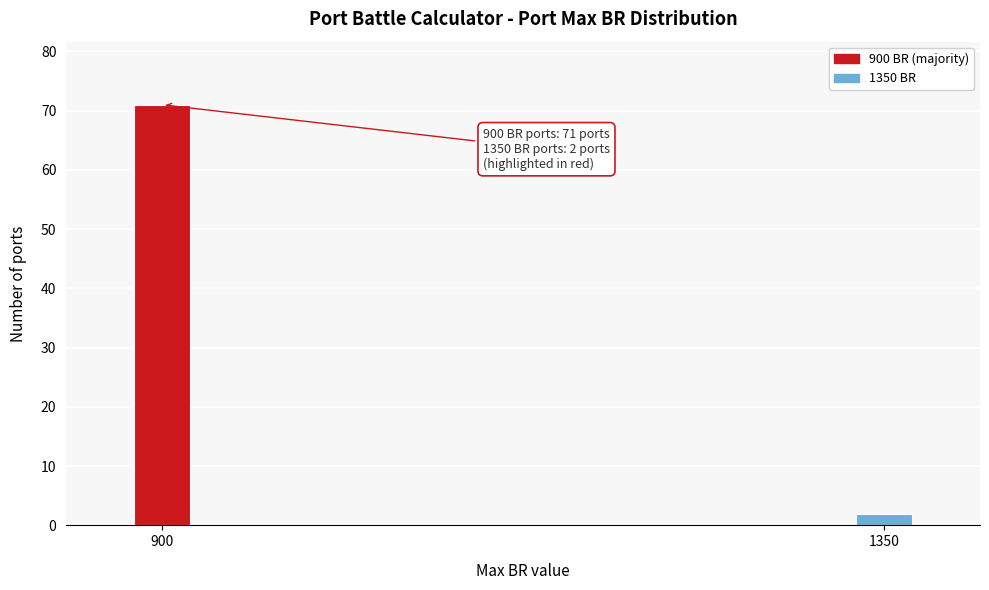

Reading left to right, list all the values displayed in this chart.

71	2